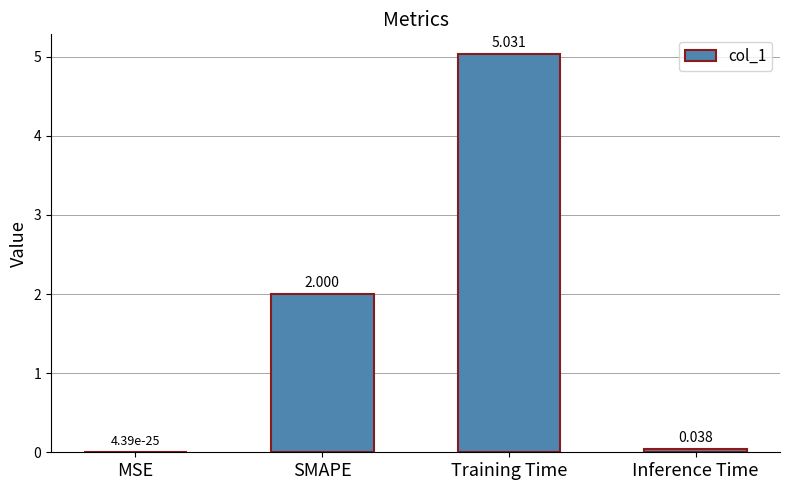

Does the chart contain stacked bars?

No